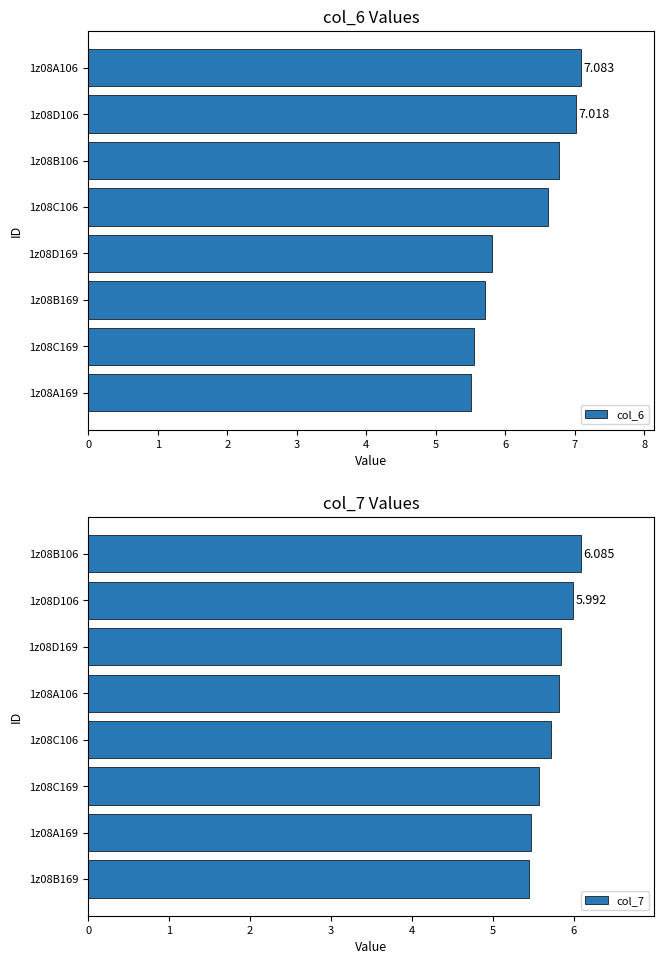

How many data points in col_6 are less than 6?

4